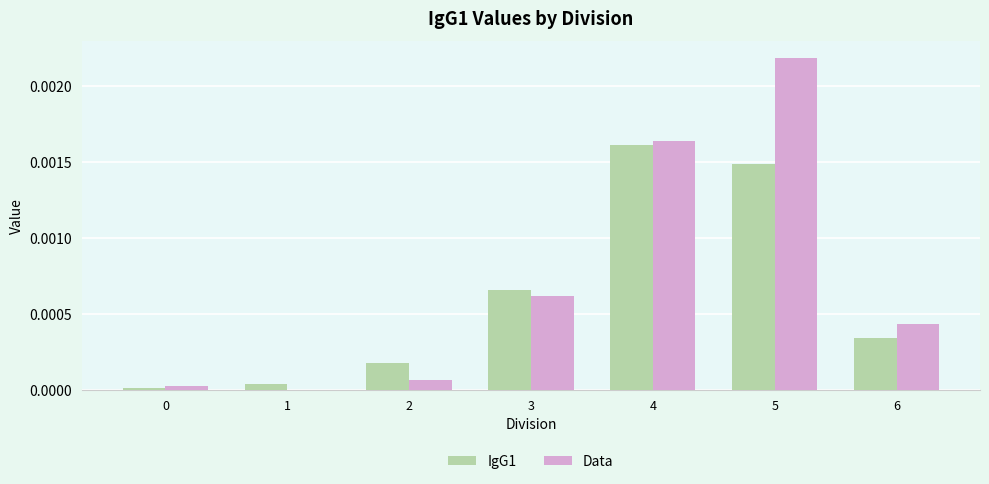

Is it true that Data equals 0.0 at 6?

True